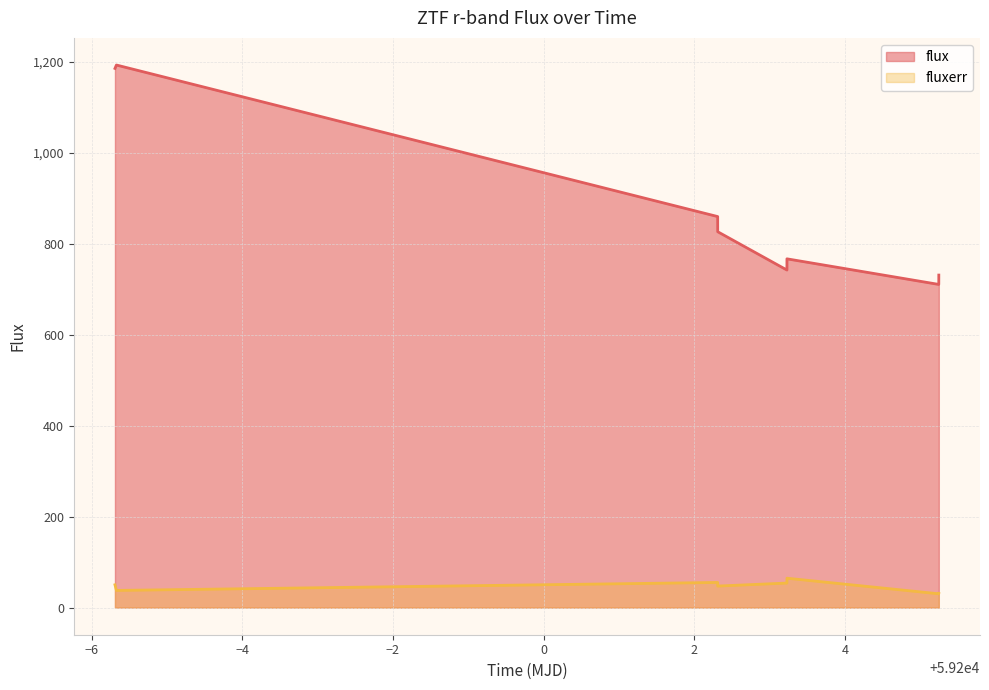

At which label does fluxerr reach its peak?

59203.22890050011